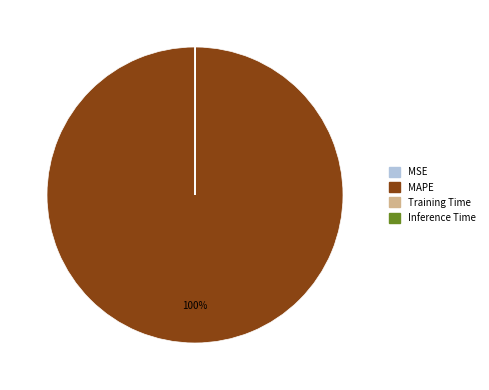

What is the majority slice?

MAPE